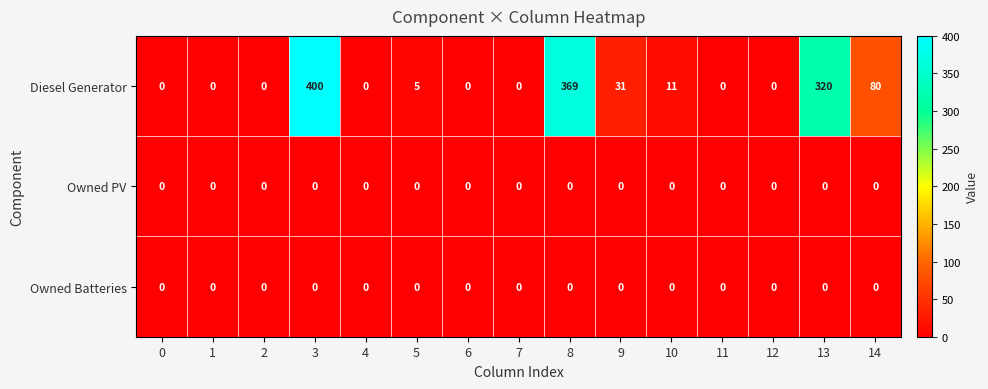

The Diesel Generator series shows 18 at 9. True or false?

False